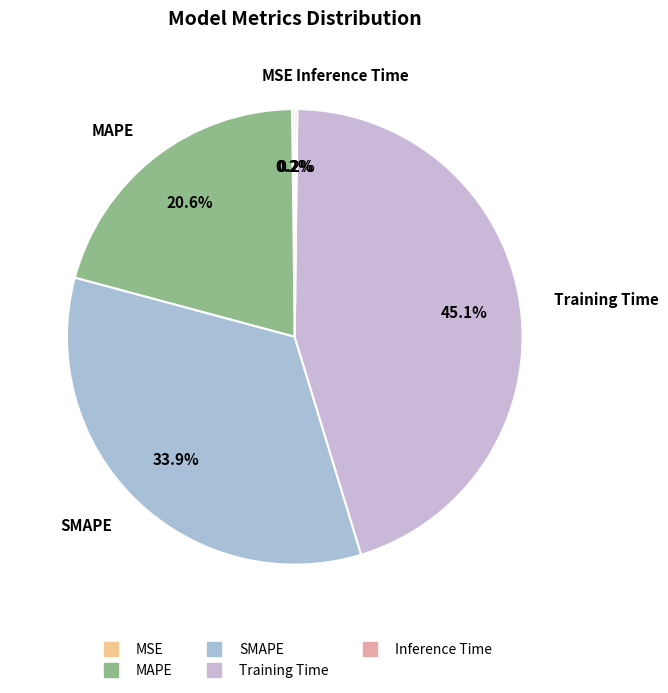

How many segments does this pie chart have?

5